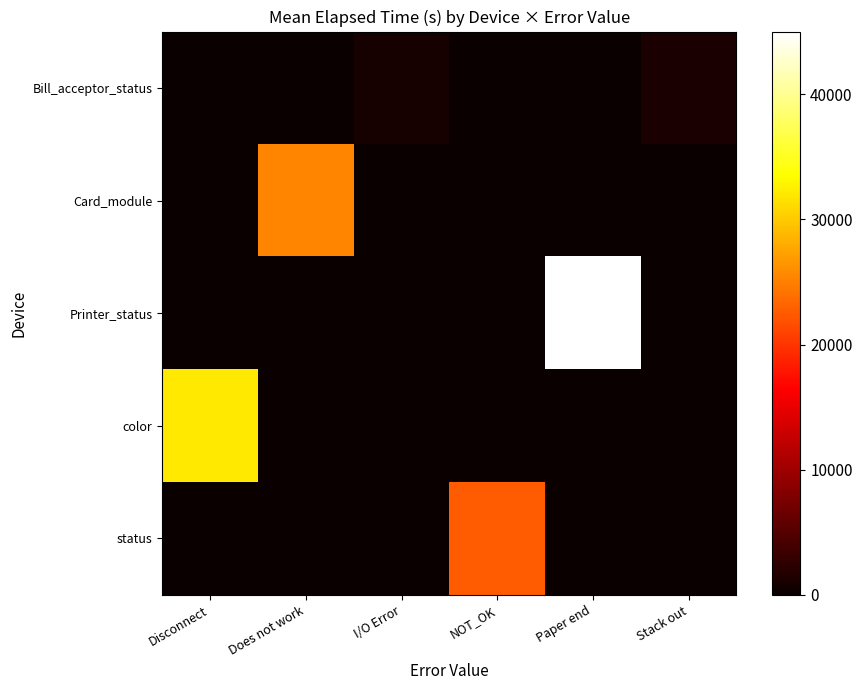

Which series changed the most between I/O Error and NOT_OK?

status